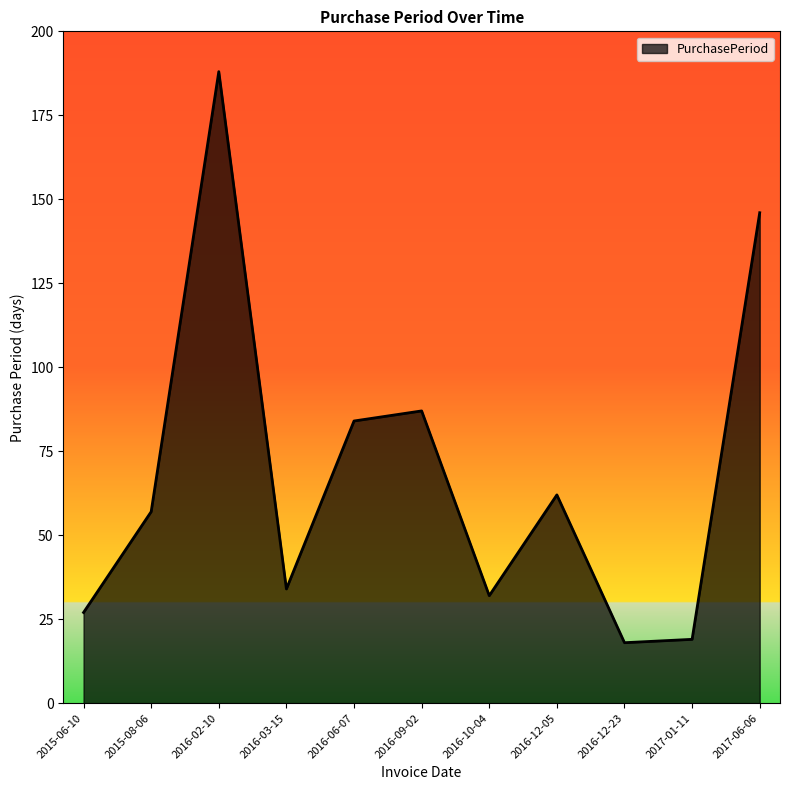

What is the change in value from 2016-03-15 to 2016-10-04?

-2